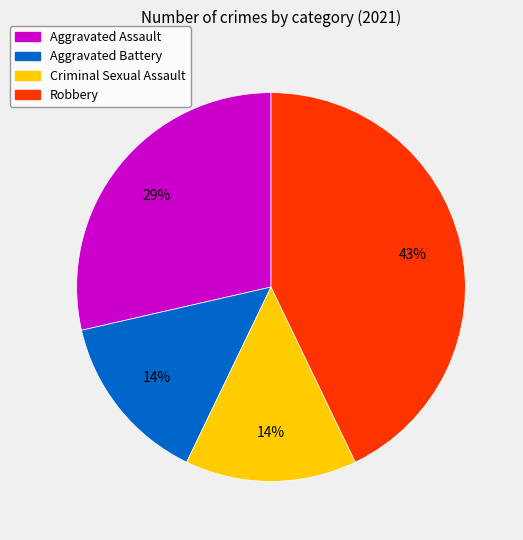

Does any single category account for the majority?

No